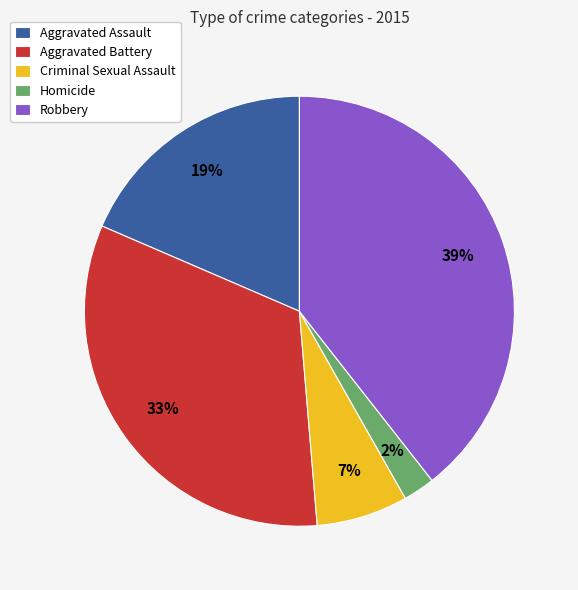

Is Homicide the majority of the pie?

No